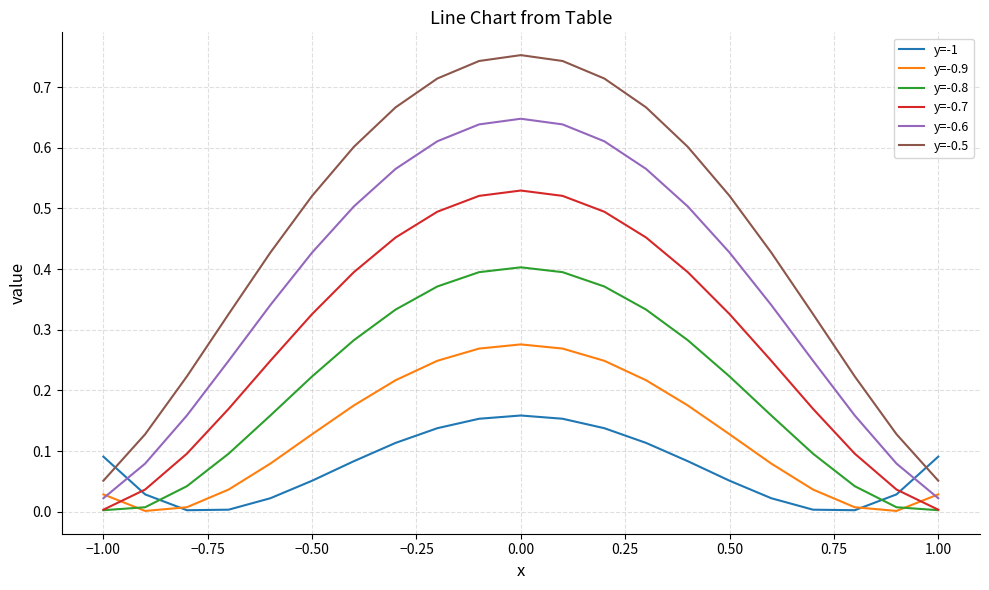

True or false: y=-0.6 and y=-0.7 cross at least once.

False